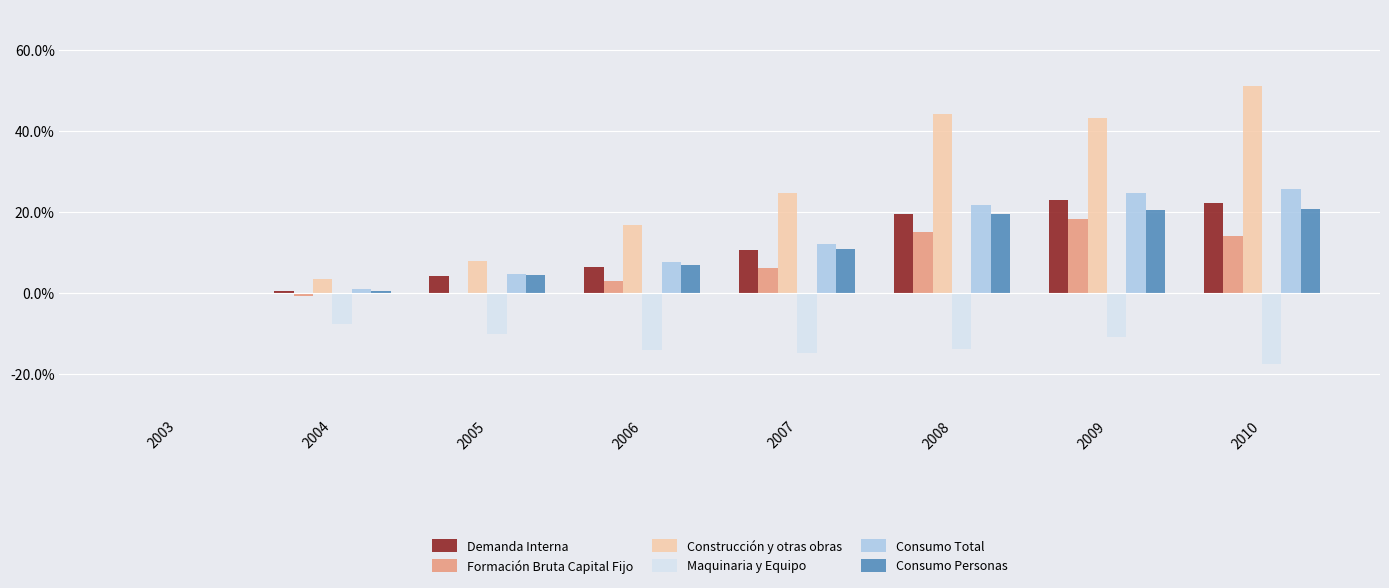

Is the value of Consumo Total at 2010 greater than the value of Demanda Interna at 2003?

Yes